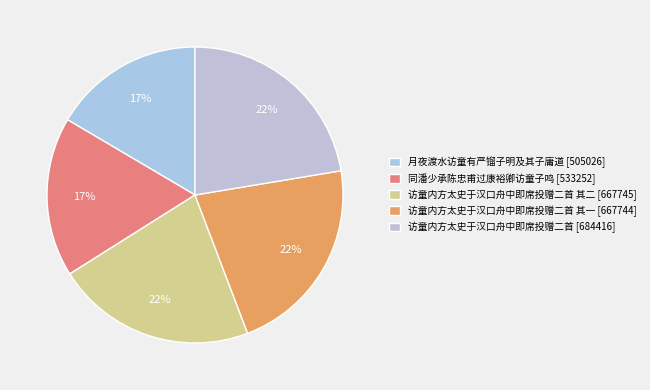

Count the number of slices in the pie.

5